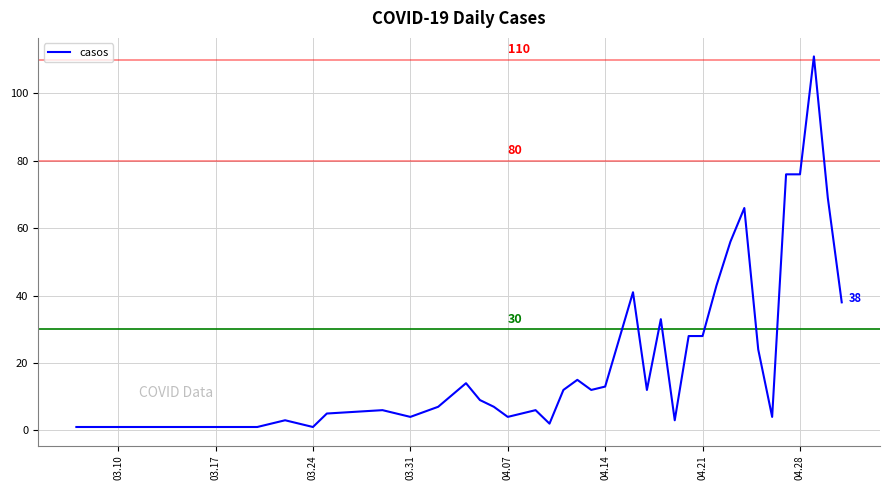

What is the maximum value shown in the chart?

111